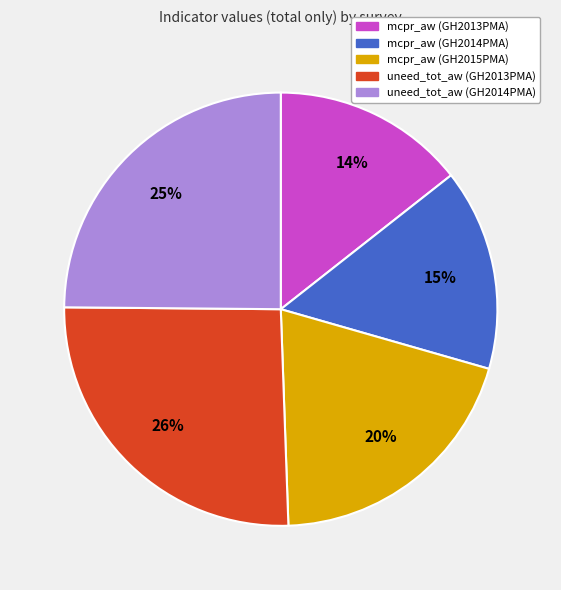

Is the sum of mcpr_aw (GH2013PMA) and uneed_tot_aw (GH2014PMA) greater than half?

No